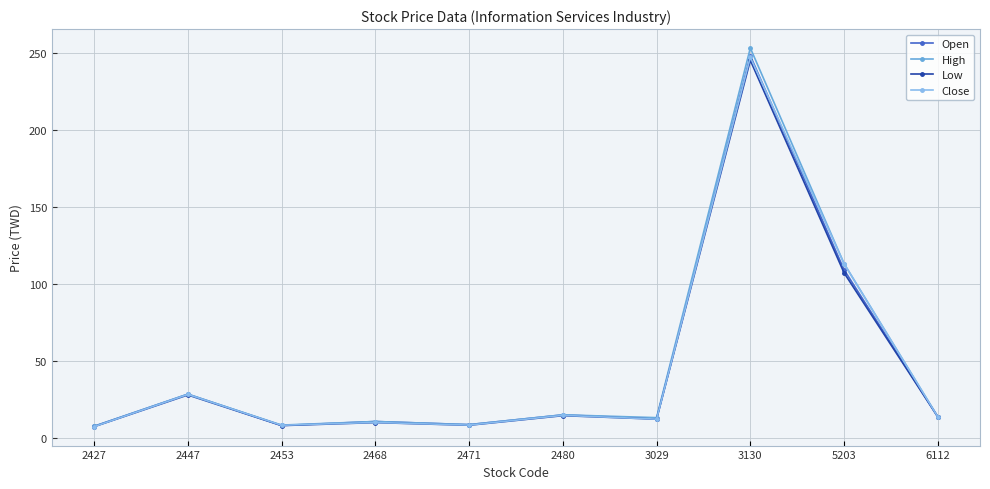

Is it true that High equals 13.6 at 6112?

True